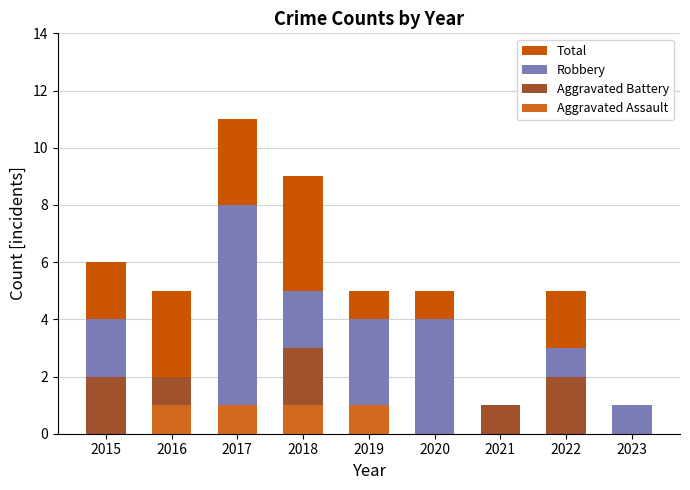

Reading left to right, transcribe all the data shown in this chart.

Total: 2015=6	2016=5	2017=11	2018=9	2019=5	2020=5	2021=1	2022=5	2023=1
Robbery: 2015=4	2016=2	2017=8	2018=5	2019=4	2020=4	2021=0	2022=3	2023=1
Aggravated Battery: 2015=2	2016=2	2017=1	2018=3	2019=0	2020=0	2021=1	2022=2	2023=0
Aggravated Assault: 2015=0	2016=1	2017=1	2018=1	2019=1	2020=0	2021=0	2022=0	2023=0